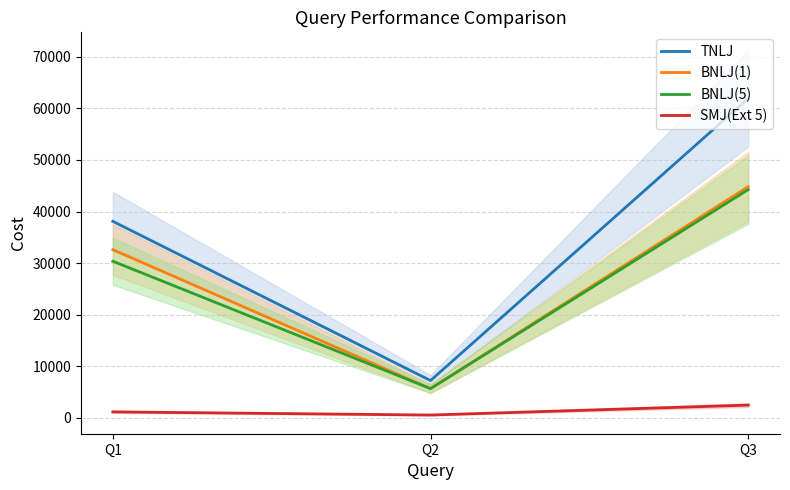

Reading right to left, what are all the values shown in this chart?

TNLJ: Q3=61903	Q2=7252	Q1=38109
BNLJ(1): Q3=44816	Q2=5683	Q1=32623
BNLJ(5): Q3=44254	Q2=5692	Q1=30375
SMJ(Ext 5): Q3=2494	Q2=573	Q1=1183